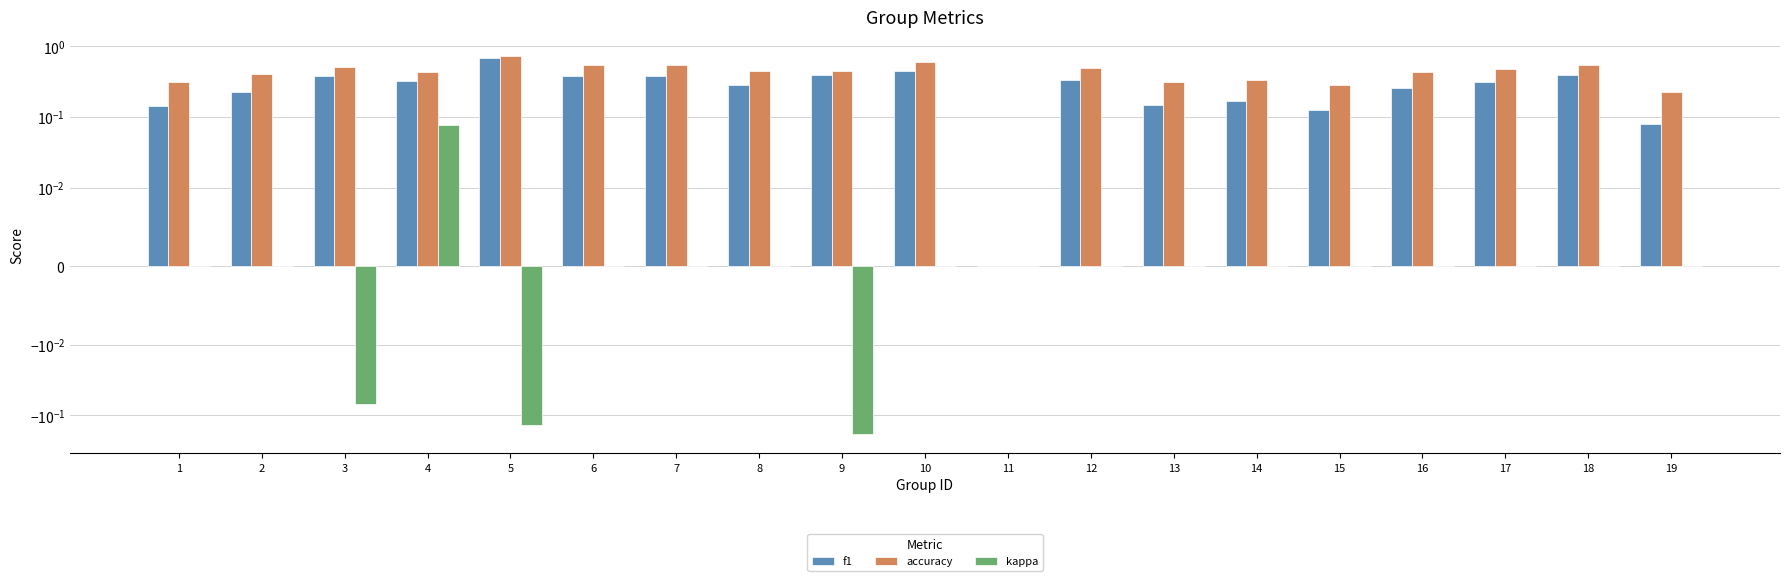

How many data points in kappa are above 0?

1